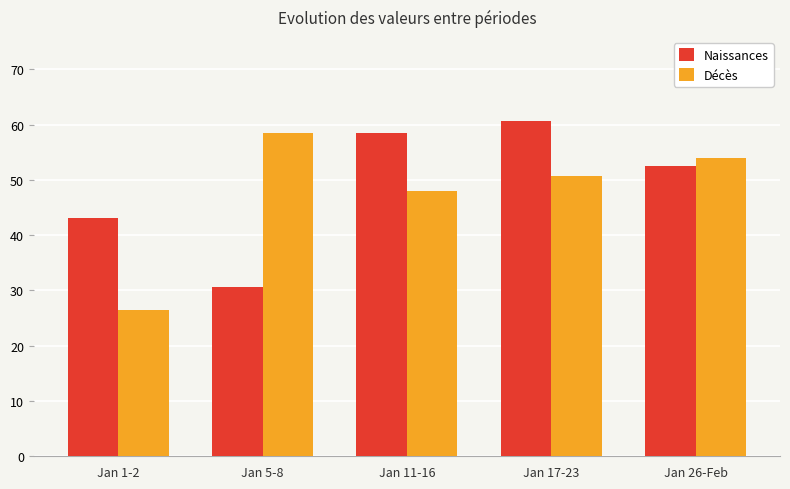

At how many categories does at least one series exceed 46?

4